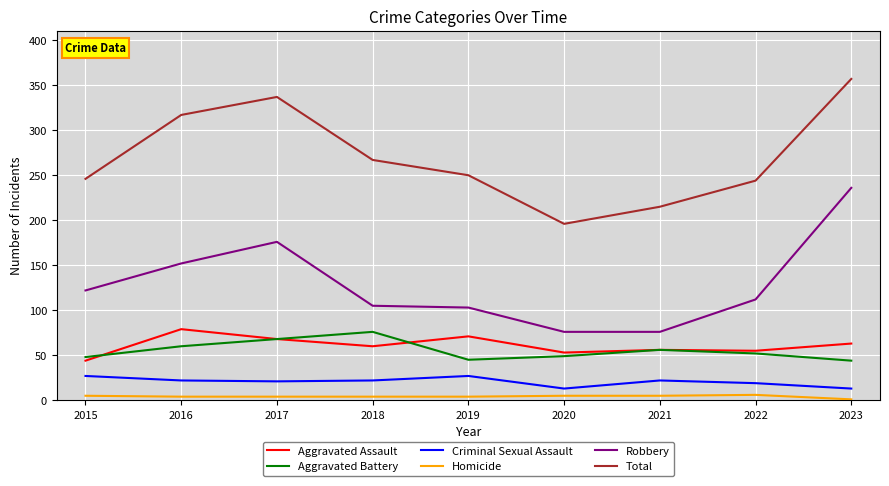

True or false: Aggravated Battery and Robbery cross at least once.

False